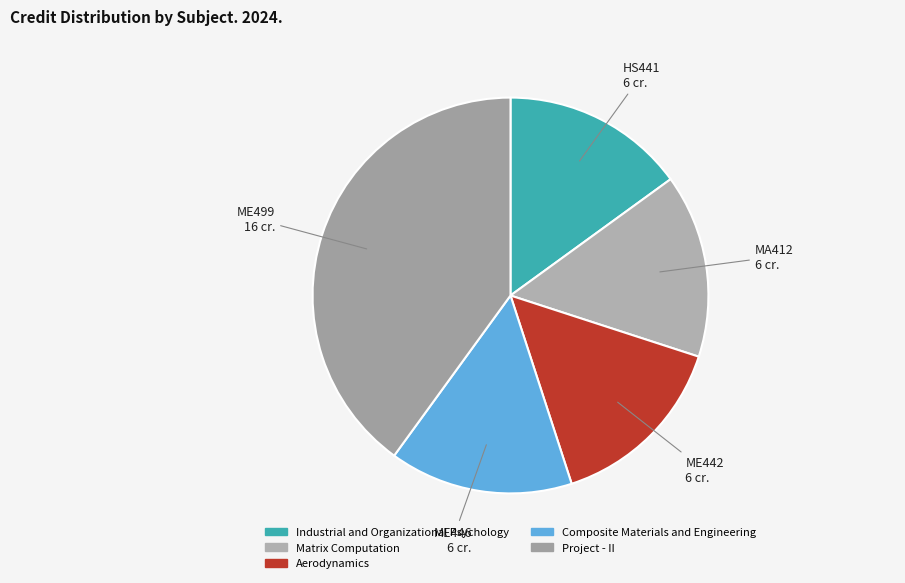

True or false: Industrial and Organizational Psychology accounts for 15% of the total.

True